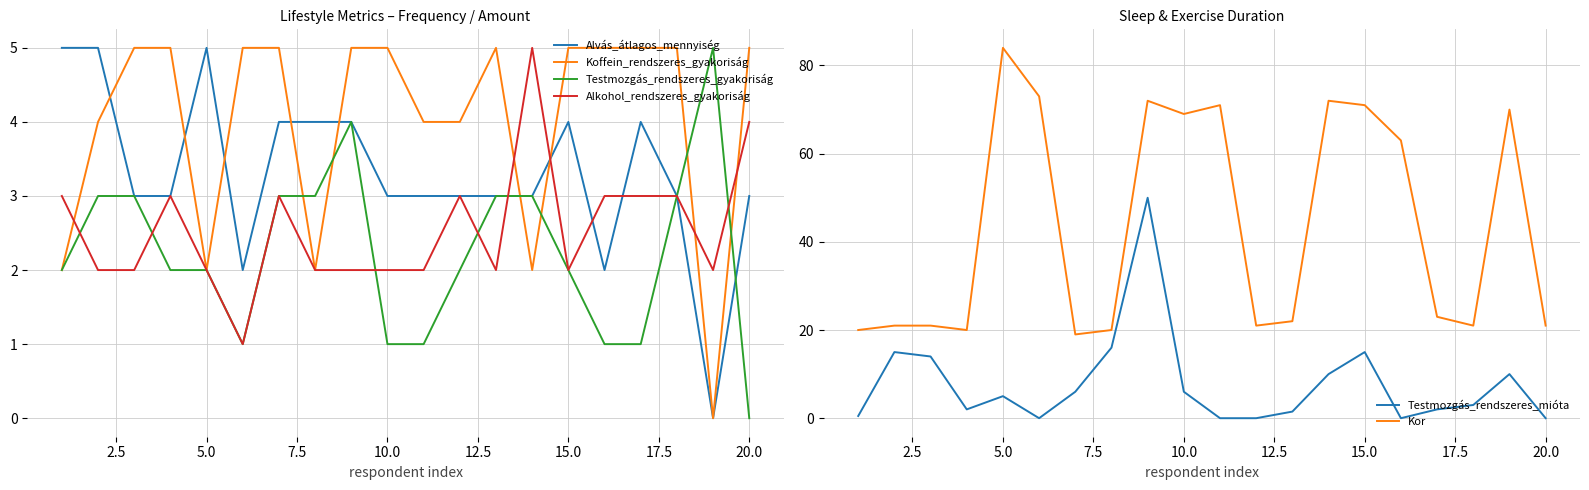

Does the chart have visible grid lines?

Yes